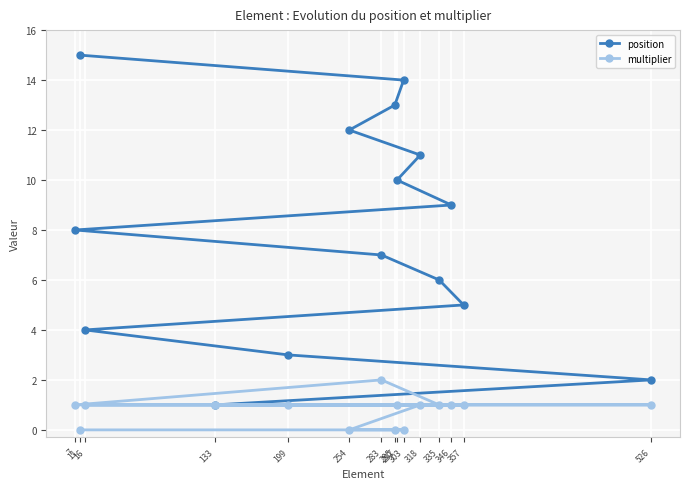

What is the sum of the position values at 199 and 133?

4